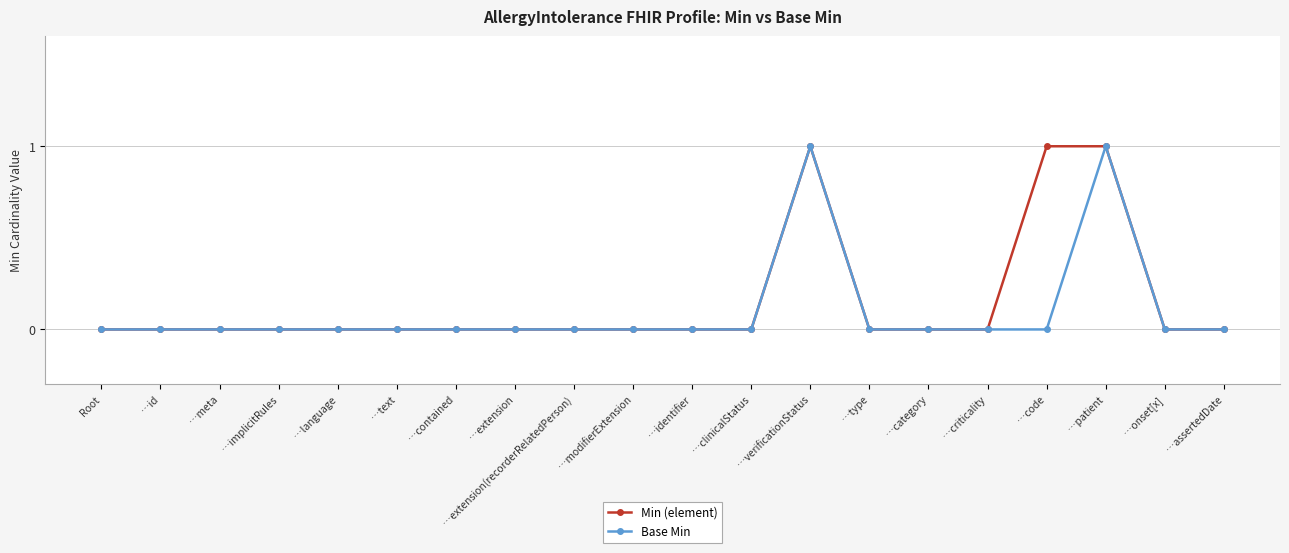

The Min (element) series shows -1 at …id. True or false?

False